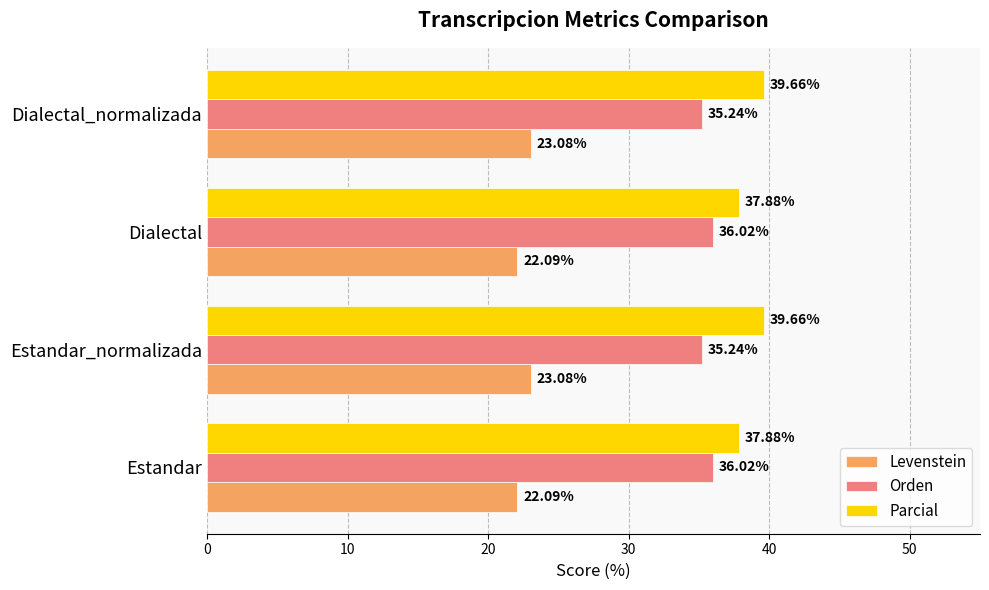

What is the difference between the highest and lowest values at Dialectal?

15.8